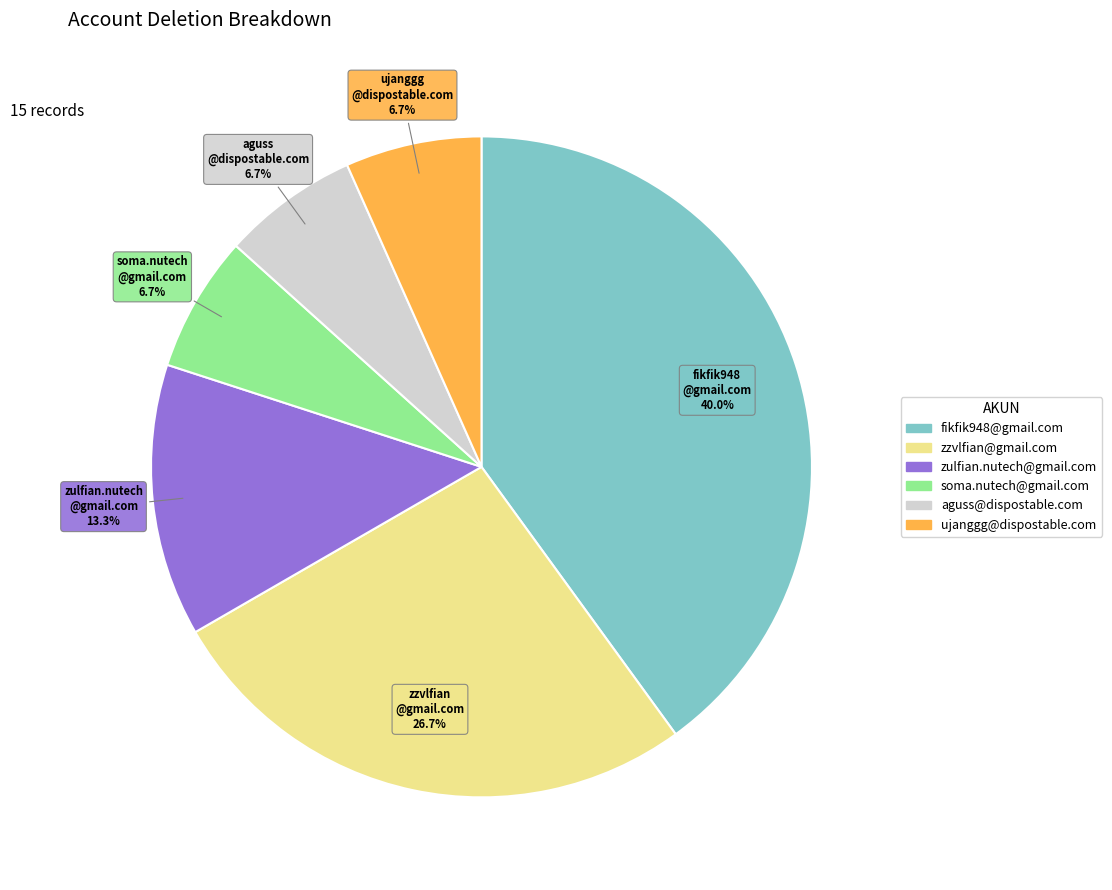

Is there a majority slice in this chart?

No